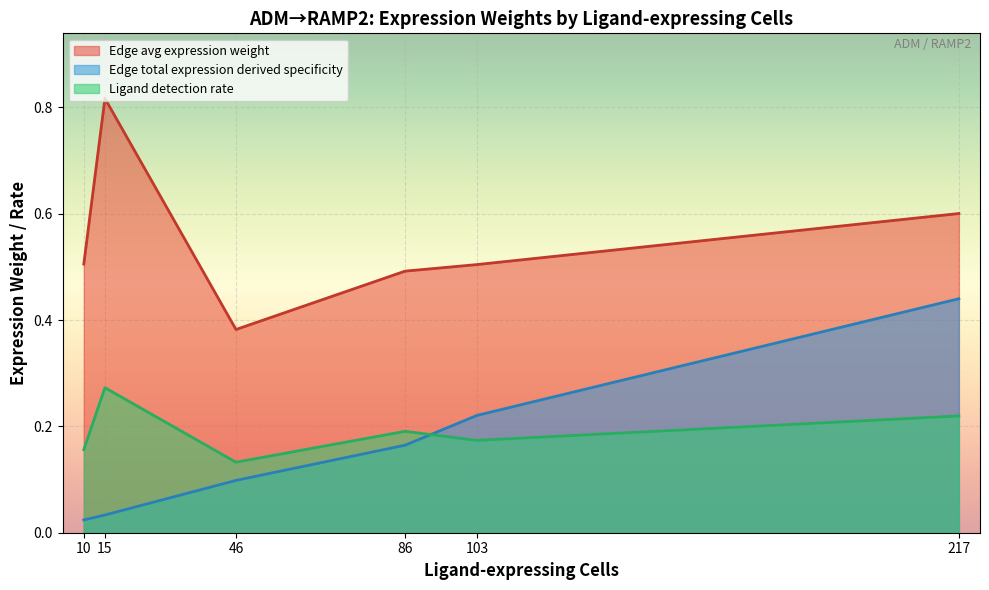

The Ligand detection rate series shows 0.3 at 10. True or false?

False